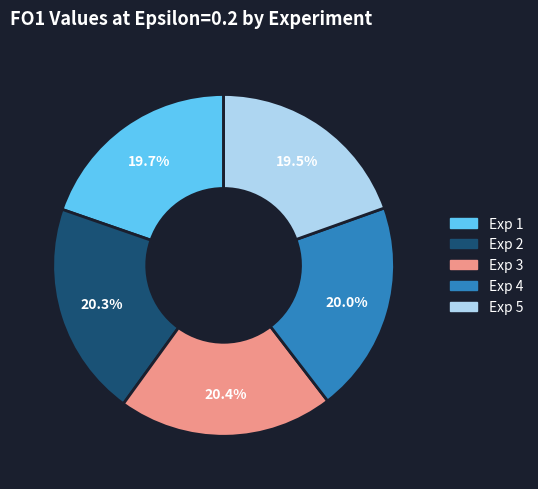

What percentage do Exp 2 and Exp 3 together represent?

40.7%